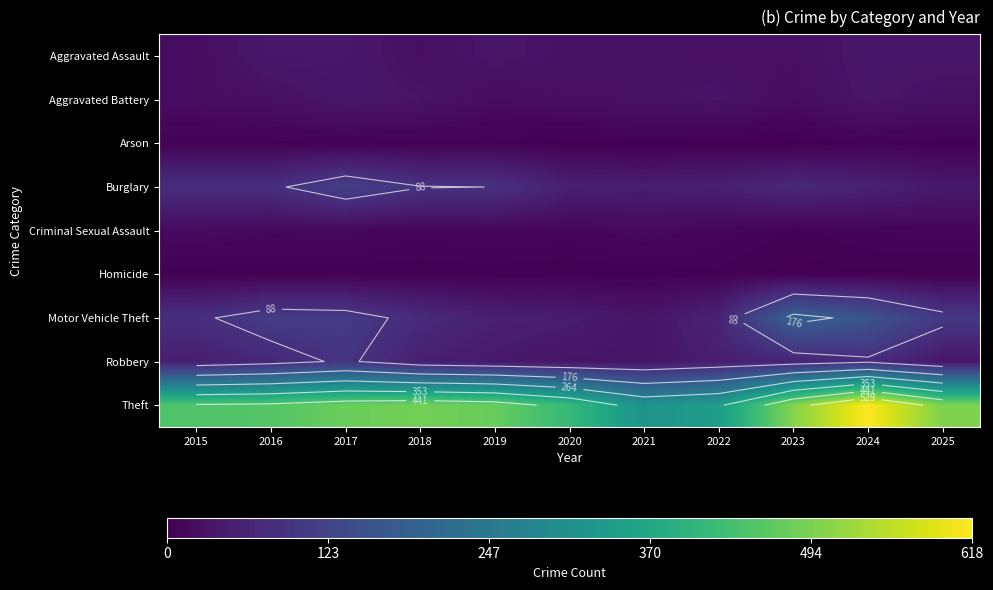

The value of Burglary at 2025 is 68. True or false?

False